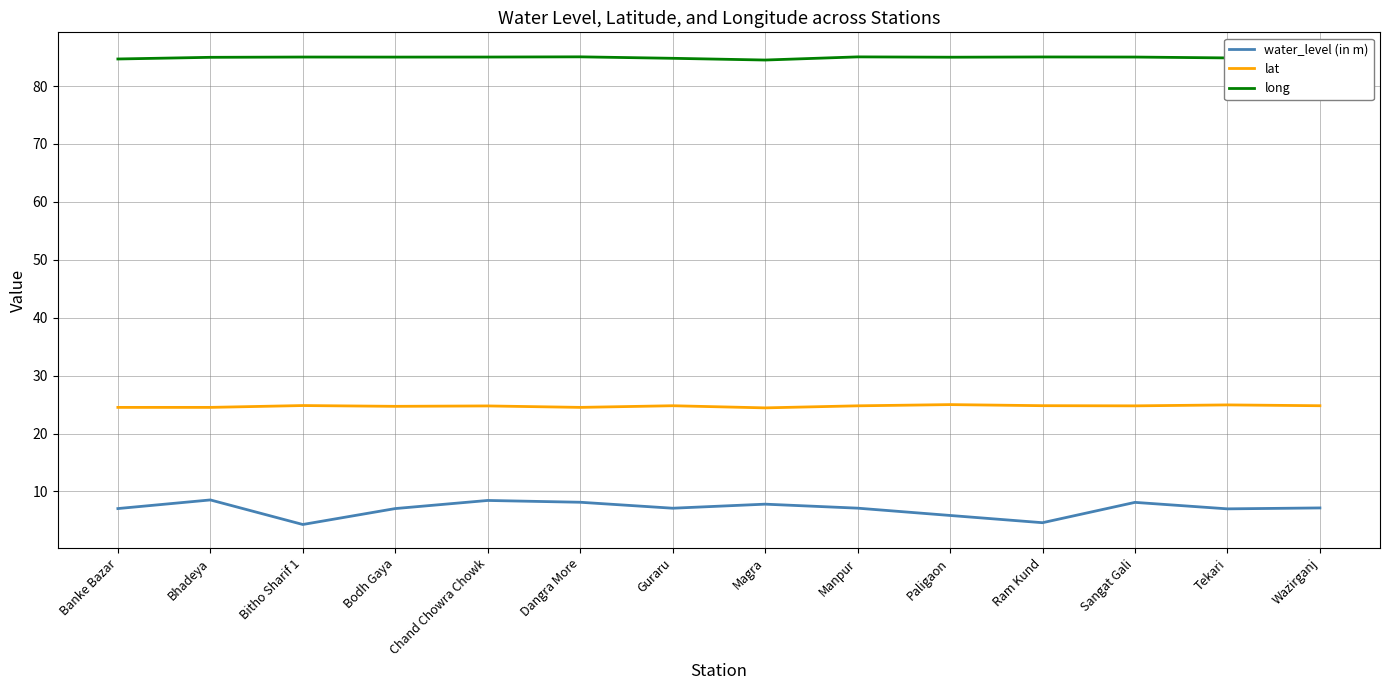

Reading left to right, transcribe all the data shown in this chart.

water_level (in m): Banke Bazar=7.0	Bhadeya=8.5	Bitho Sharif 1=4.3	Bodh Gaya=7.0	Chand Chowra Chowk=8.4	Dangra More=8.1	Guraru=7.1	Magra=7.8	Manpur=7.1	Paligaon=5.9	Ram Kund=4.6	Sangat Gali=8.1	Tekari=7.0	Wazirganj=7.2
lat: Banke Bazar=24.5	Bhadeya=24.5	Bitho Sharif 1=24.8	Bodh Gaya=24.7	Chand Chowra Chowk=24.8	Dangra More=24.5	Guraru=24.8	Magra=24.4	Manpur=24.8	Paligaon=25.0	Ram Kund=24.8	Sangat Gali=24.8	Tekari=24.9	Wazirganj=24.8
long: Banke Bazar=84.7	Bhadeya=85.0	Bitho Sharif 1=85.0	Bodh Gaya=85.0	Chand Chowra Chowk=85.0	Dangra More=85.0	Guraru=84.8	Magra=84.5	Manpur=85.0	Paligaon=85.0	Ram Kund=85.0	Sangat Gali=85.0	Tekari=84.8	Wazirganj=85.2